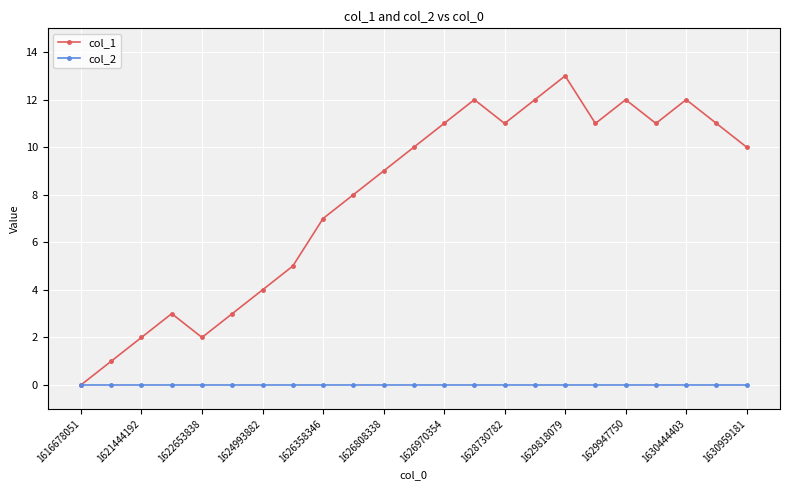

Which series has the largest total across all categories?

col_1